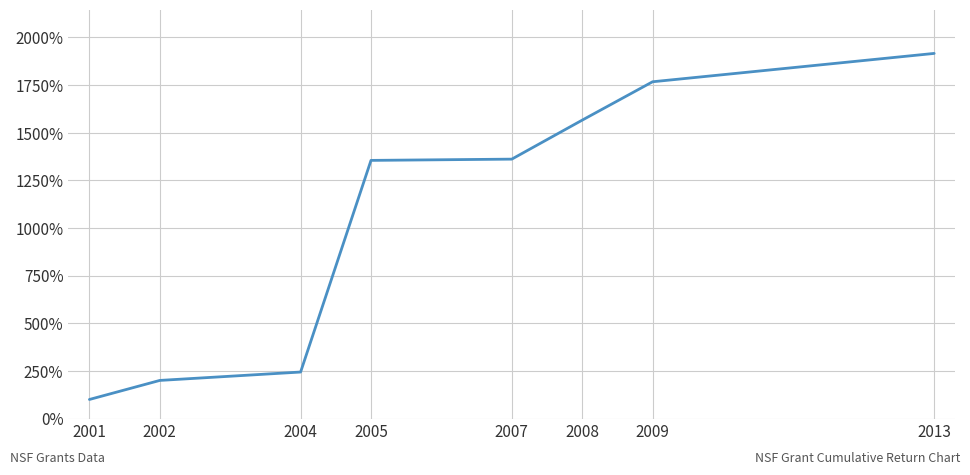

The value at 2009 is 645.3. True or false?

False